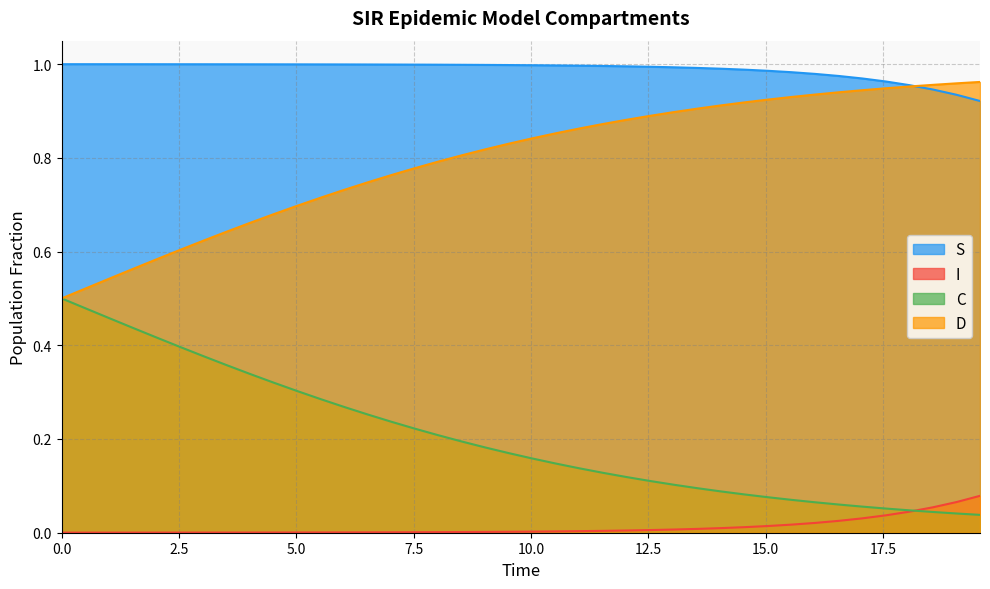

Which series has the largest total across all categories?

S